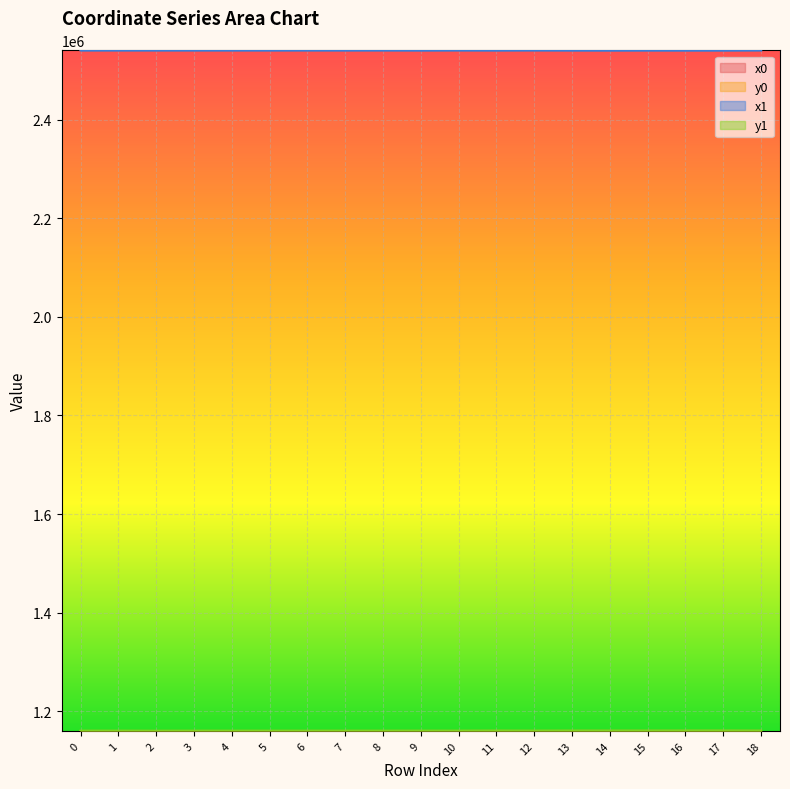

At which category is the sum across all series the highest?

18